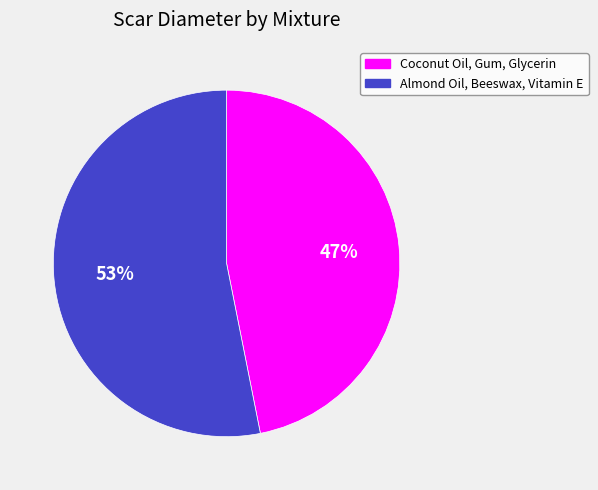

To the nearest percent, what is the difference between the Almond Oil, Beeswax, Vitamin E and Coconut Oil, Gum, Glycerin slice percentages?

6%